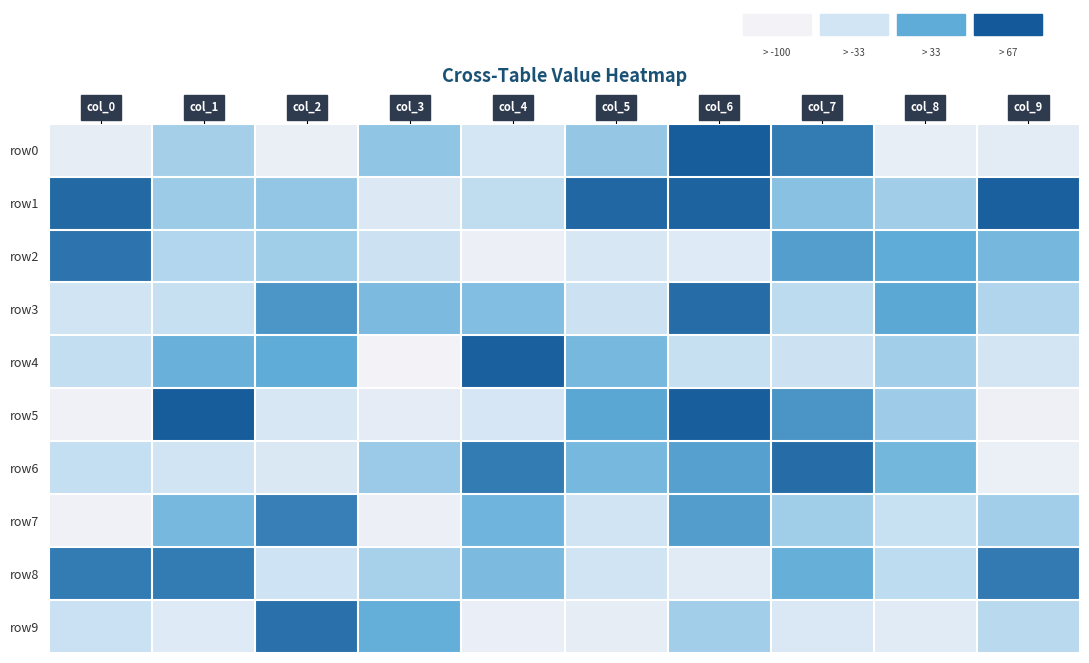

Reading right to left, extract all data points from this chart.

row0: col_9=-77	col_8=-84	col_7=72	col_6=97	col_5=-1	col_4=-54	col_3=2	col_2=-88	col_1=-11	col_0=-82
row1: col_9=94	col_8=-9	col_7=7	col_6=92	col_5=89	col_4=-29	col_3=-67	col_2=0	col_1=-6	col_0=86
row2: col_9=20	col_8=34	col_7=45	col_6=-69	col_5=-60	col_4=-91	col_3=-41	col_2=-8	col_1=-20	col_0=78
row3: col_9=-19	col_8=37	col_7=-27	col_6=84	col_5=-41	col_4=11	col_3=15	col_2=51	col_1=-33	col_0=-50
row4: col_9=-53	col_8=-10	col_7=-41	col_6=-33	col_5=19	col_4=94	col_3=-100	col_2=34	col_1=28	col_0=-31
row5: col_9=-94	col_8=-7	col_7=52	col_6=96	col_5=38	col_4=-57	col_3=-80	col_2=-59	col_1=97	col_0=-96
row6: col_9=-89	col_8=21	col_7=84	col_6=43	col_5=19	col_4=72	col_3=-4	col_2=-63	col_1=-49	col_0=-32
row7: col_9=-10	col_8=-36	col_7=-8	col_6=46	col_5=-50	col_4=24	col_3=-90	col_2=69	col_1=19	col_0=-96
row8: col_9=73	col_8=-28	col_7=30	col_6=-75	col_5=-47	col_4=15	col_3=-13	col_2=-45	col_1=72	col_0=72
row9: col_9=-25	col_8=-73	col_7=-62	col_6=-10	col_5=-82	col_4=-87	col_3=31	col_2=80	col_1=-69	col_0=-37